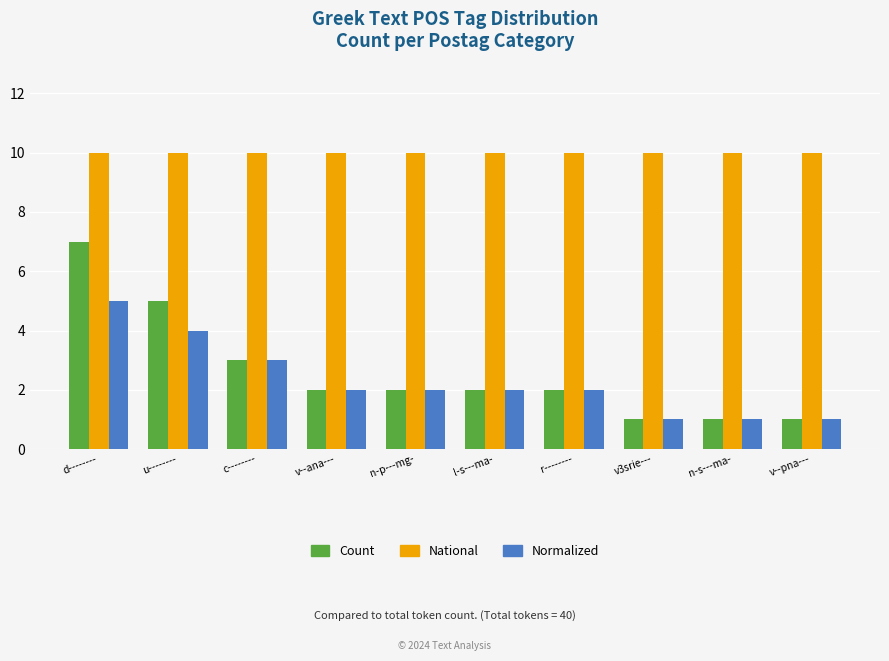

How many series are shown in this chart?

3